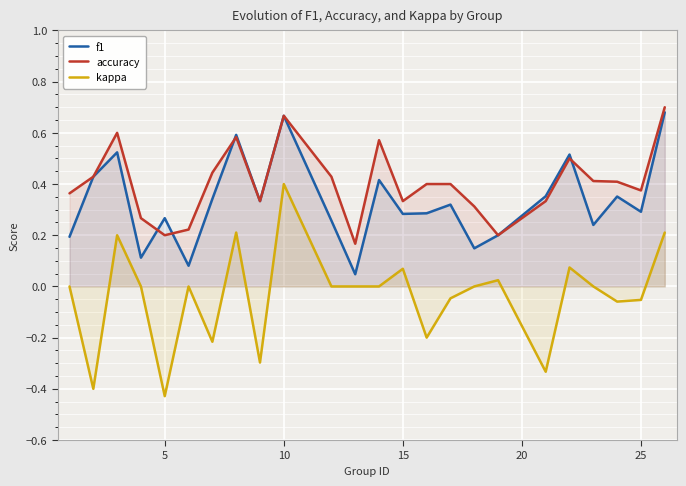

The f1 series shows 0.3 at 25. True or false?

True